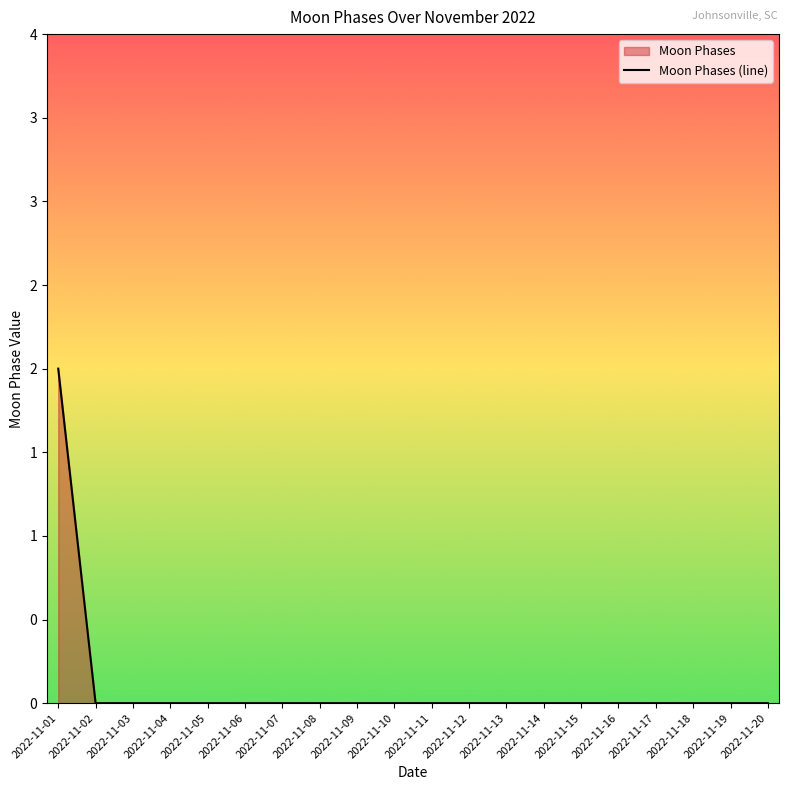

List the labels in order of value, smallest first.

2022-11-02, 2022-11-03, 2022-11-04, 2022-11-05, 2022-11-06, 2022-11-07, 2022-11-08, 2022-11-09, 2022-11-10, 2022-11-11, 2022-11-12, 2022-11-13, 2022-11-14, 2022-11-15, 2022-11-16, 2022-11-17, 2022-11-18, 2022-11-19, 2022-11-20, 2022-11-01